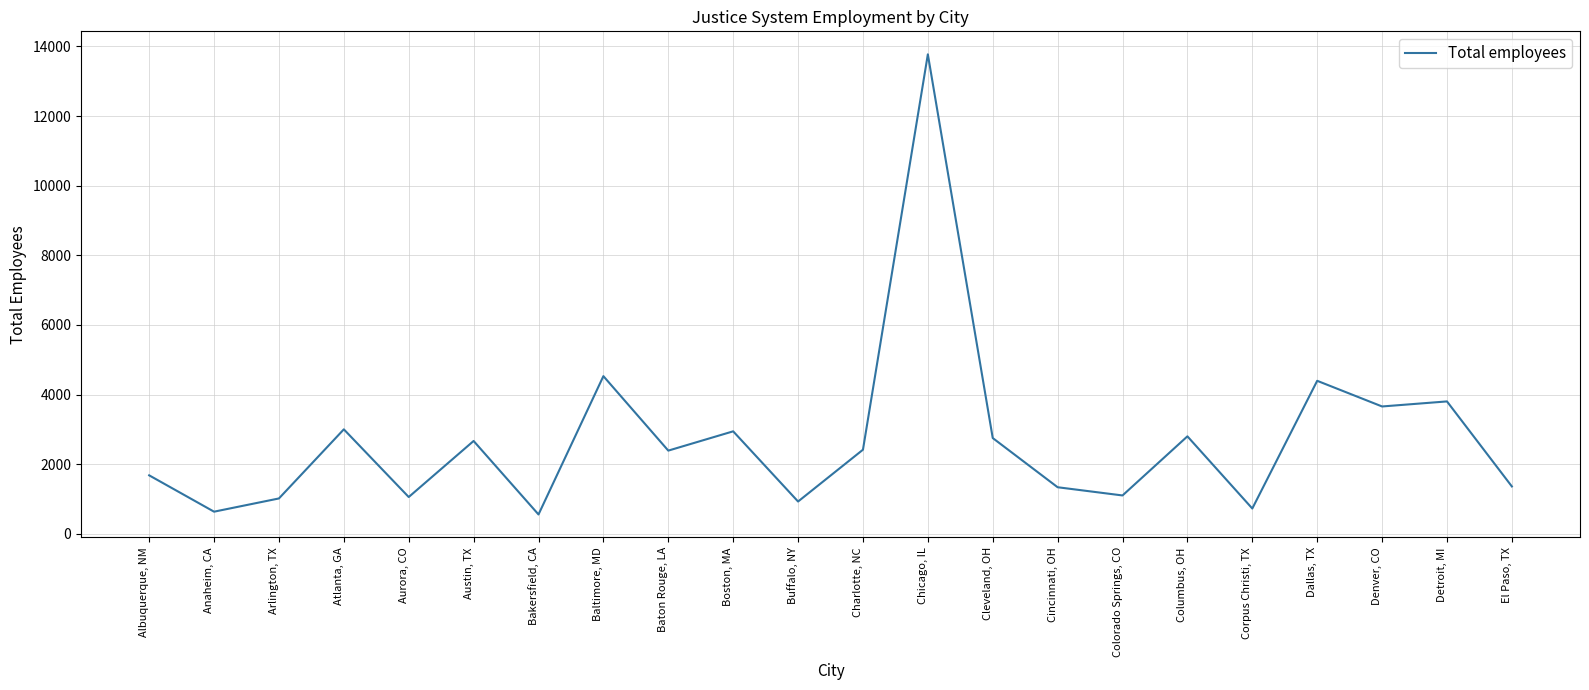

What is the greatest value displayed?

13774